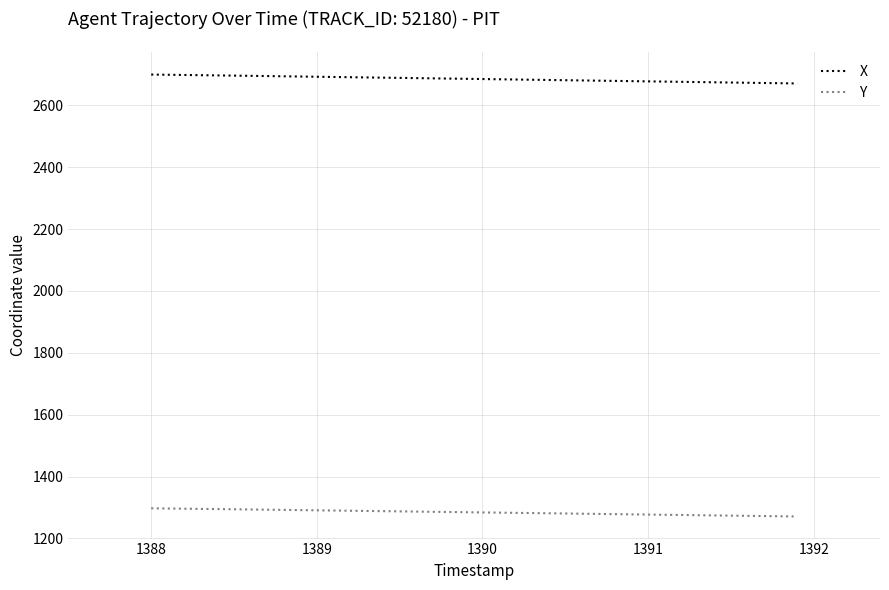

What is the minimum value for Y?

1270.7